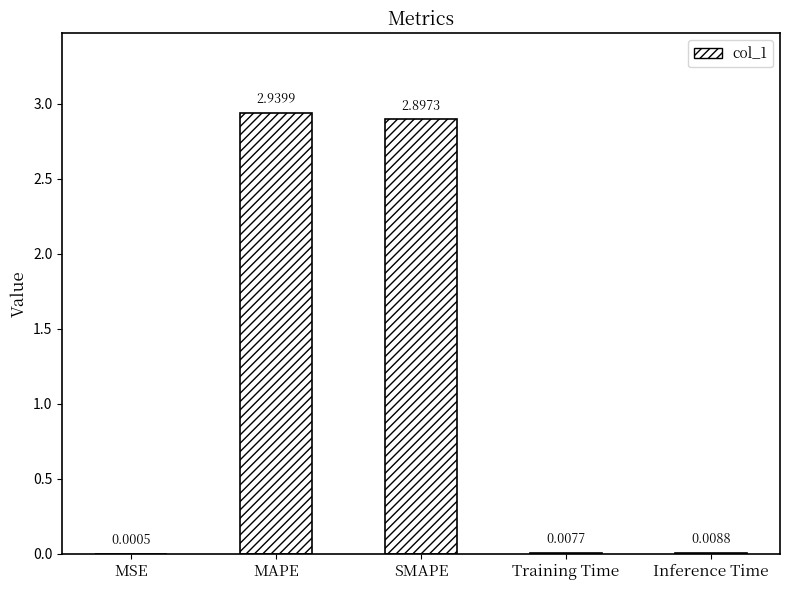

At which label is the value closest to 1?

Inference Time